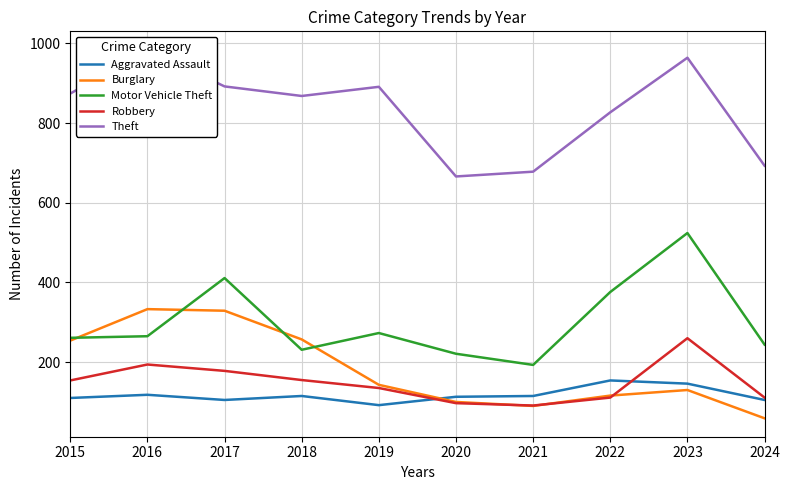

What is the difference between the Burglary values at 2023 and 2017?

199